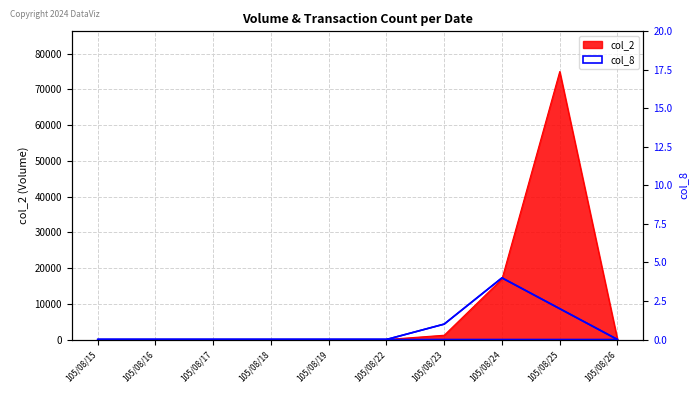

Reading left to right, list all the values displayed in this chart.

0	0	0	0	0	0	1	4	2	0